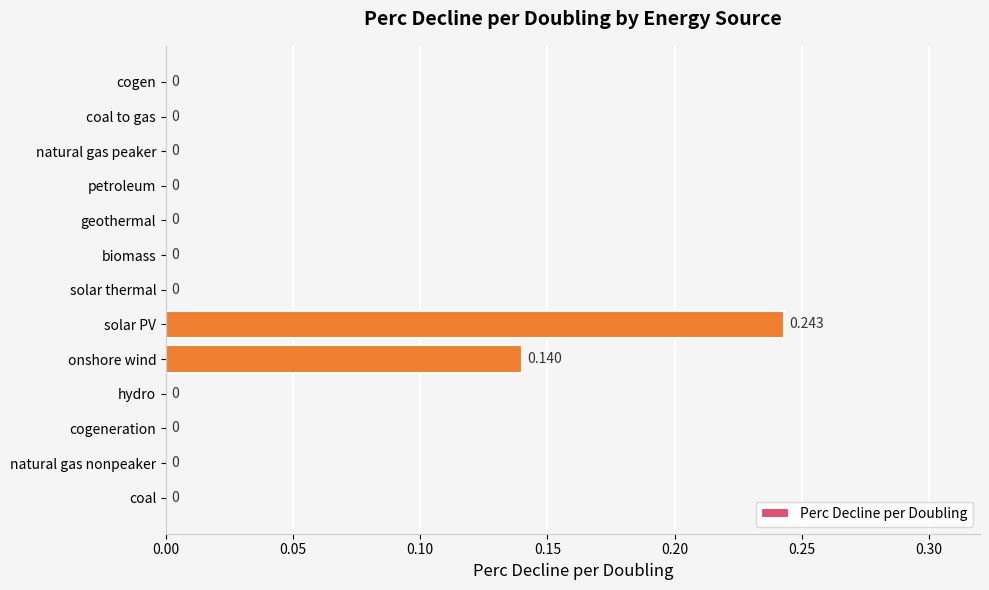

What is the sum of all values?

0.4